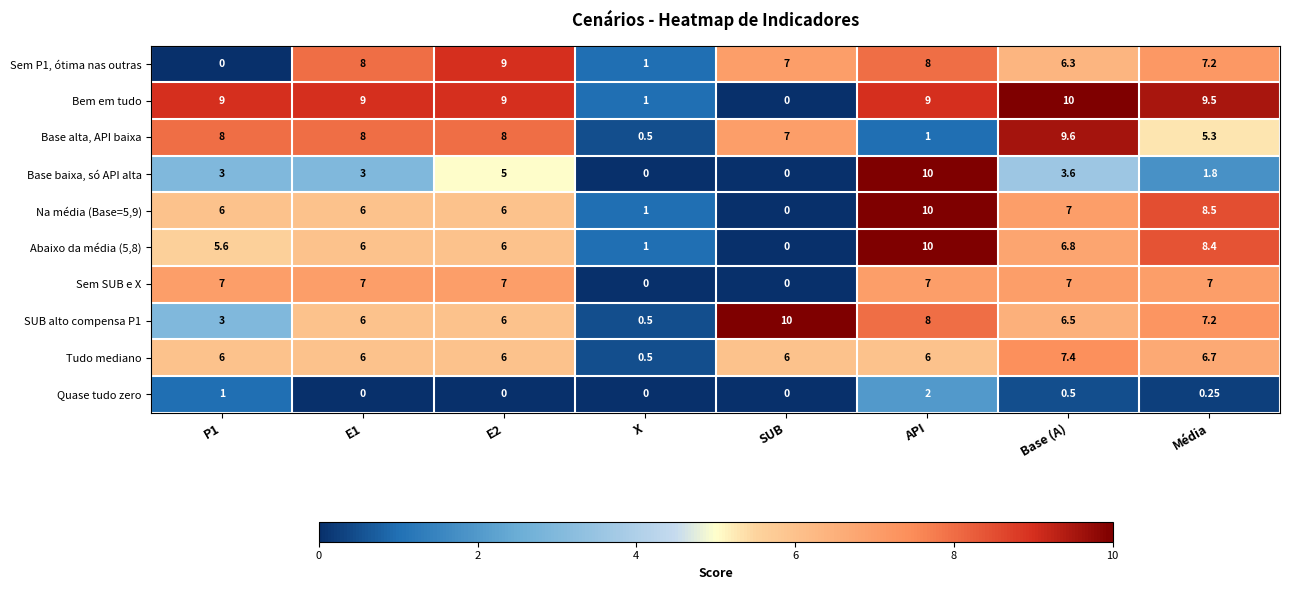

At which label is Base alta, API baixa closest to 5?

Média